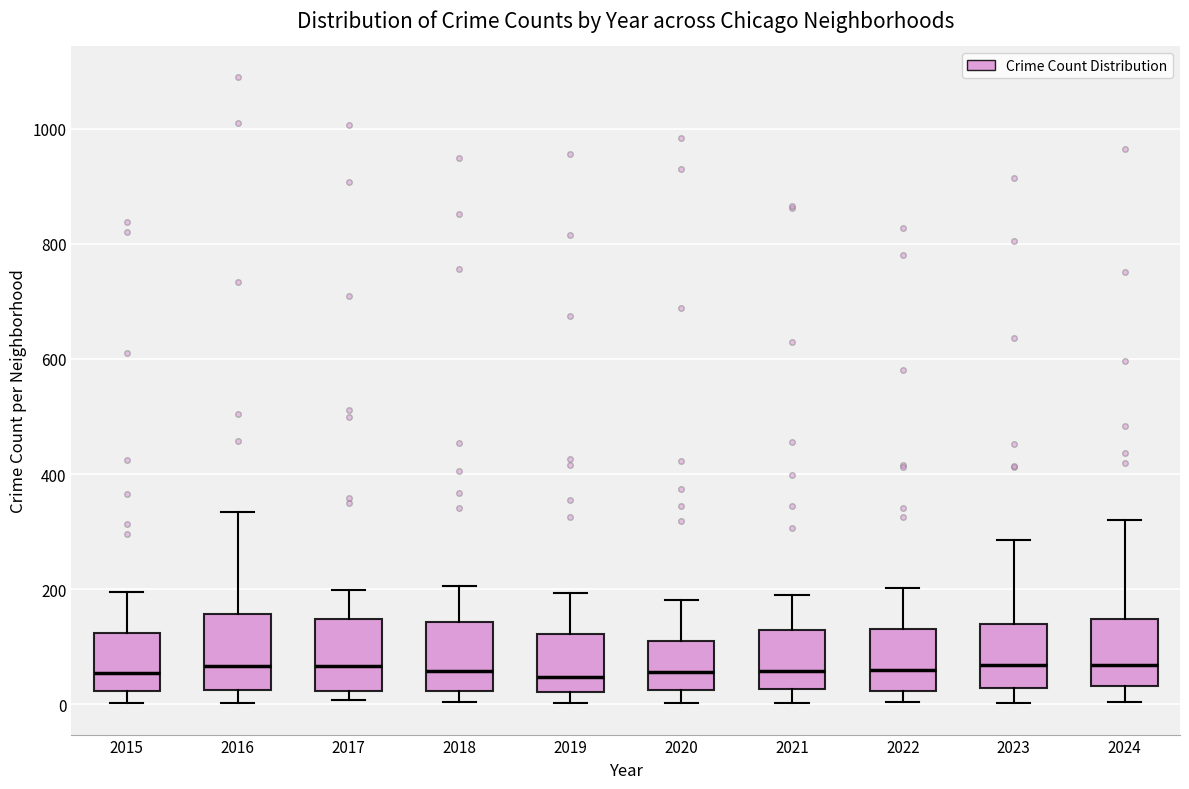

Reading left to right, read every box against the y-axis: the position of its median line, the range the box covers, and the ends of its whiskers. The values are not printed on the chart, so give them approximately, as read against the axis.

2015: median 60, box 20 to 120, whiskers 0 to 200
2016: median 60, box 20 to 160, whiskers 0 to 340
2017: median 60, box 20 to 140, whiskers 0 to 200
2018: median 60, box 20 to 140, whiskers 0 to 200
2019: median 40, box 20 to 120, whiskers 0 to 200
2020: median 60, box 20 to 120, whiskers 0 to 180
2021: median 60, box 20 to 120, whiskers 0 to 200
2022: median 60, box 20 to 140, whiskers 0 to 200
2023: median 60, box 20 to 140, whiskers 0 to 280
2024: median 60, box 40 to 140, whiskers 0 to 320